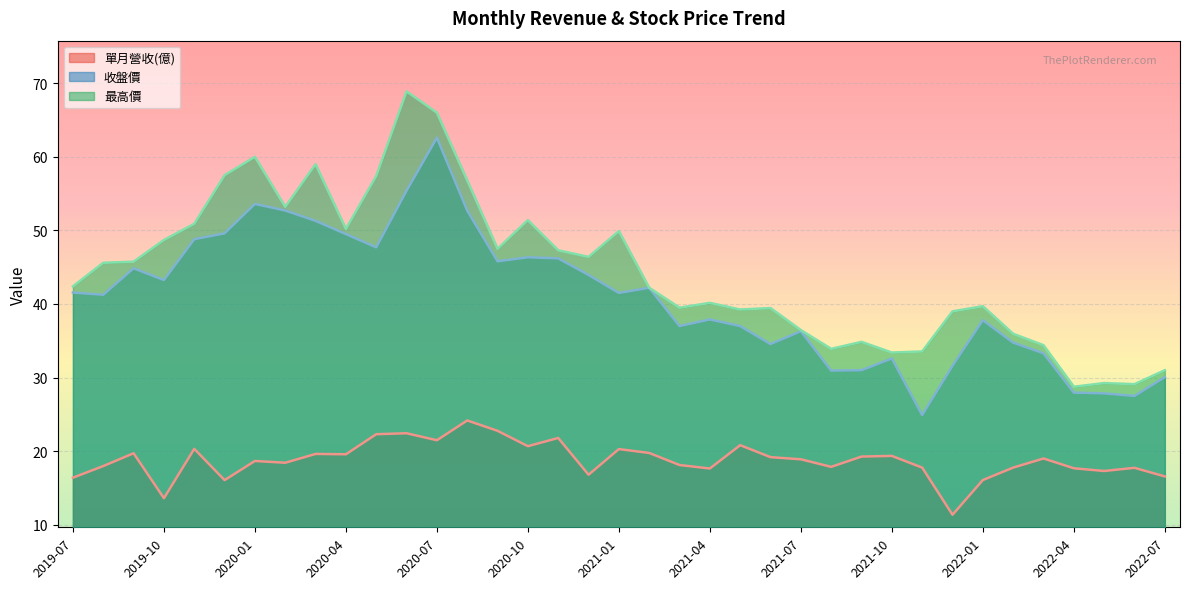

In 收盤價, how many points are lower than both neighbors (excluding endpoints)?

10